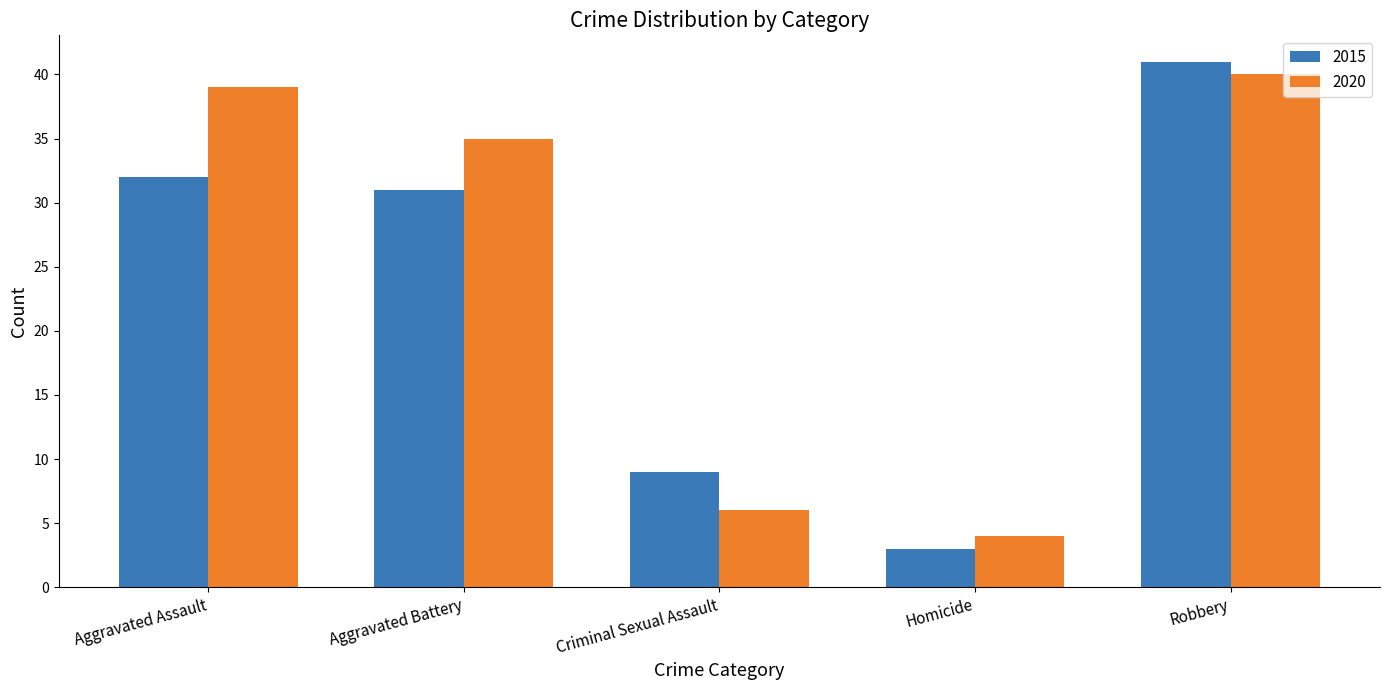

Reading right to left, transcribe all the data shown in this chart.

2015: Robbery=41	Homicide=3	Criminal Sexual Assault=9	Aggravated Battery=31	Aggravated Assault=32
2020: Robbery=40	Homicide=4	Criminal Sexual Assault=6	Aggravated Battery=35	Aggravated Assault=39